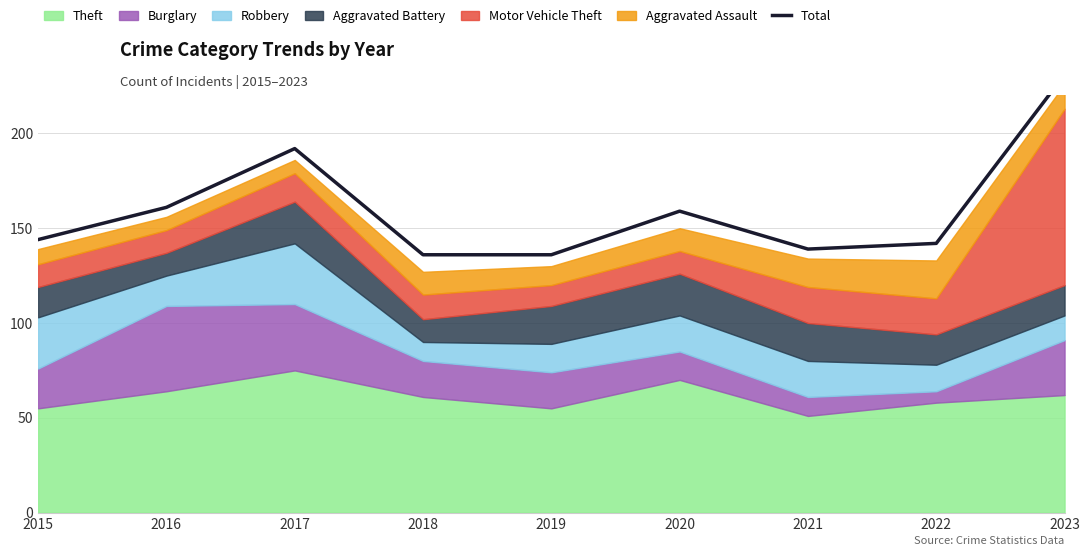

How many interior local peaks (higher than both neighbors) does the data have?

2